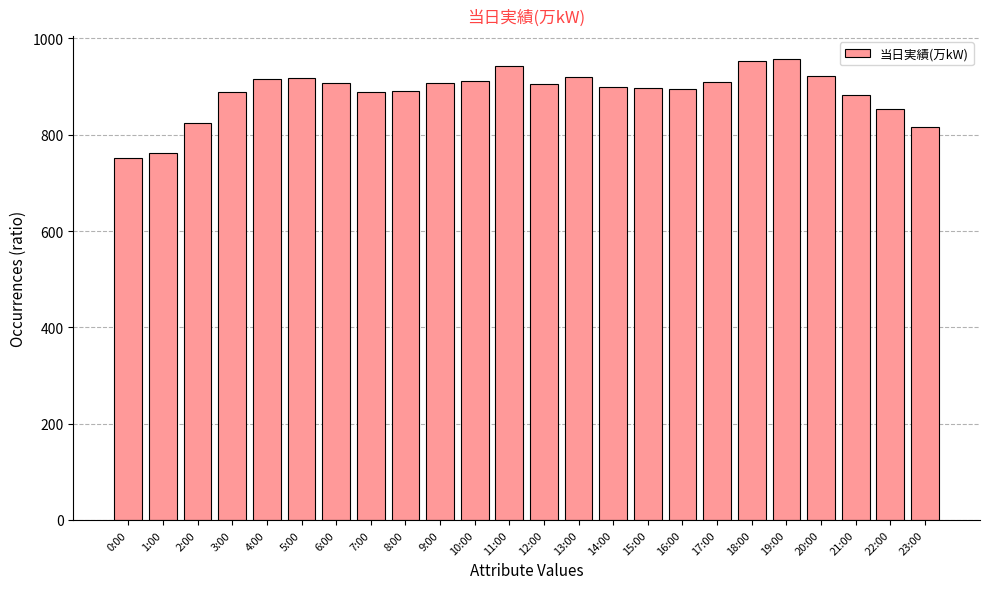

True or false: the data shows 816 at 23:00.

True